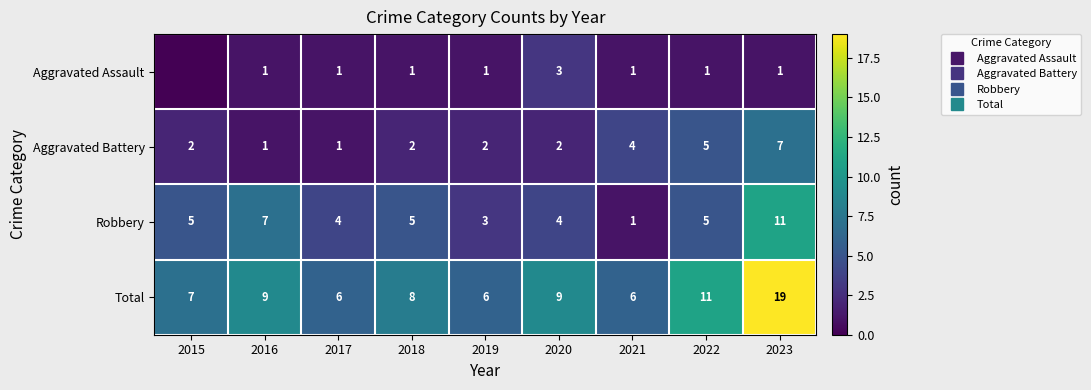

Read the Robbery value at 2023, to the nearest 5.

10